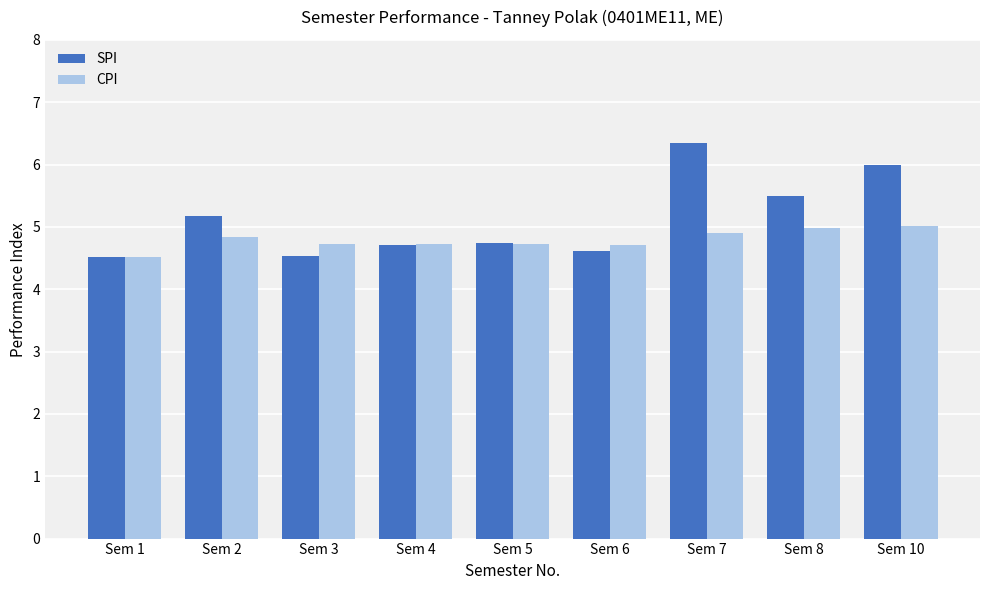

Where is CPI nearest to the value 4?

Sem 1